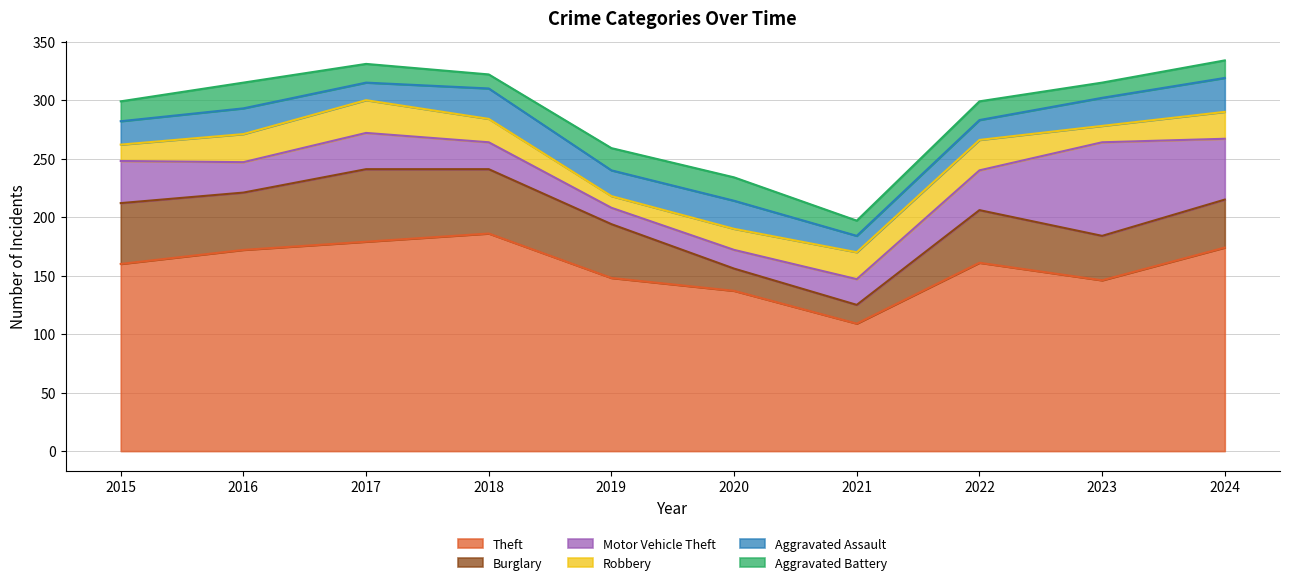

What is the sum of the Burglary values at 2023 and 2018?

93